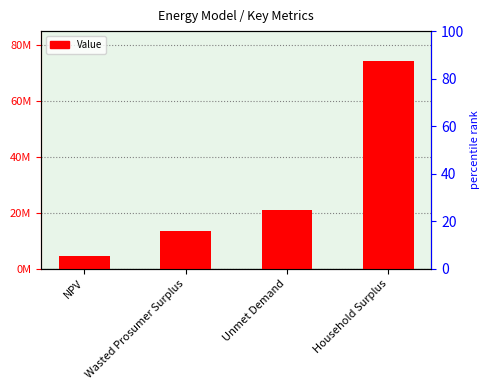

What is the approximate value at Wasted Prosumer Surplus?

13471519.2